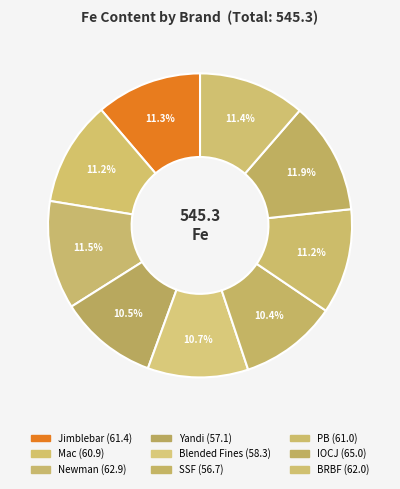

Is it true that PB is 11% of the pie?

True